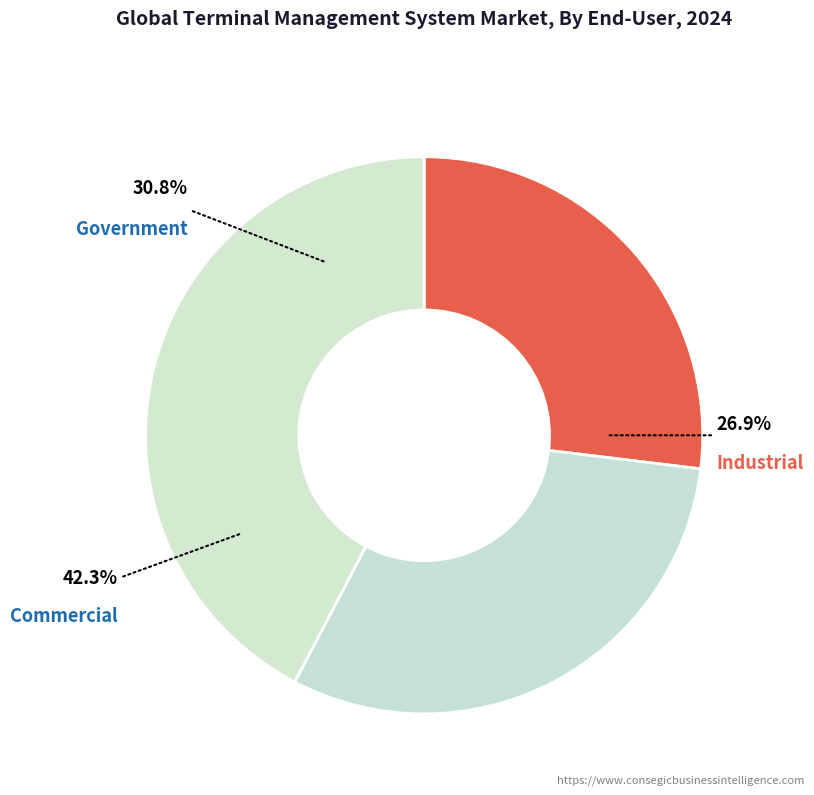

True or false: Line 10 accounts for 1% of the total.

False